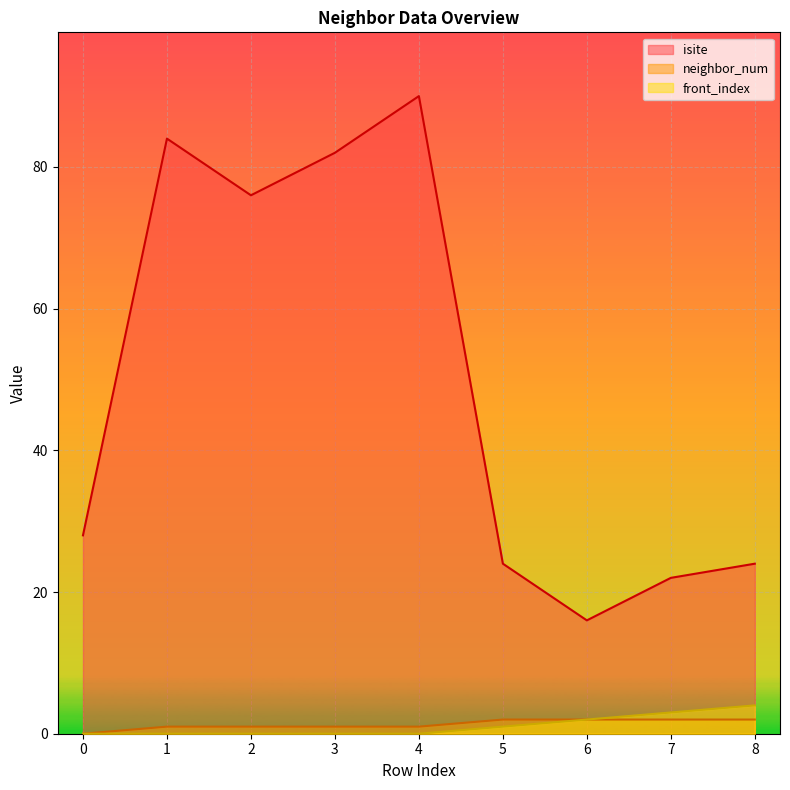

Which series has the largest range (max minus min)?

isite